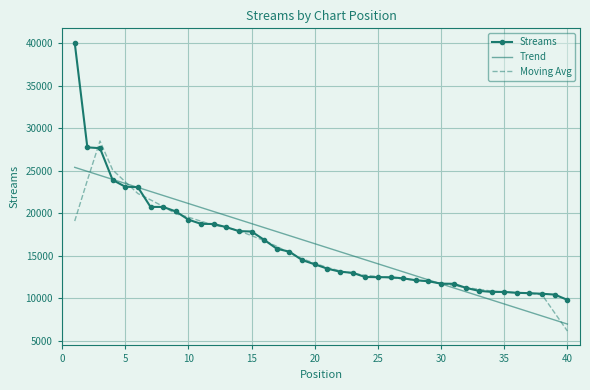

Rank the series by their maximum value, from highest to lowest.

Streams, Moving Avg, Trend